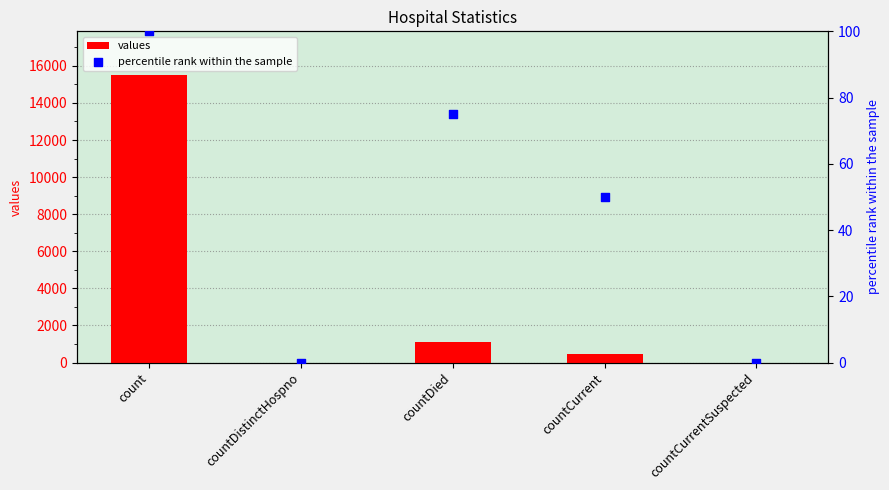

Which series has the largest Y range (max minus min)?

values